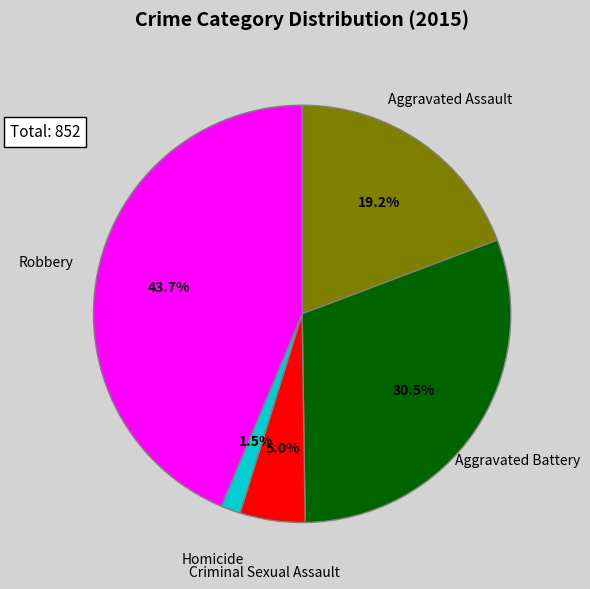

How many slices are in this pie chart?

5